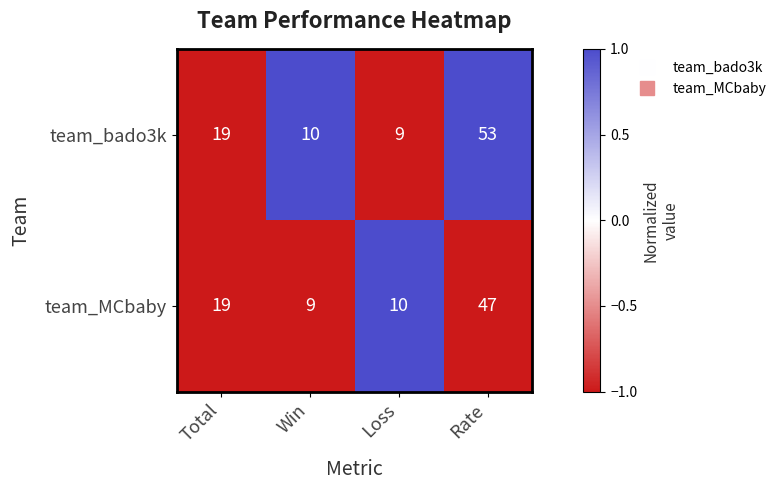

What is the difference between the highest and lowest values at Win?

1